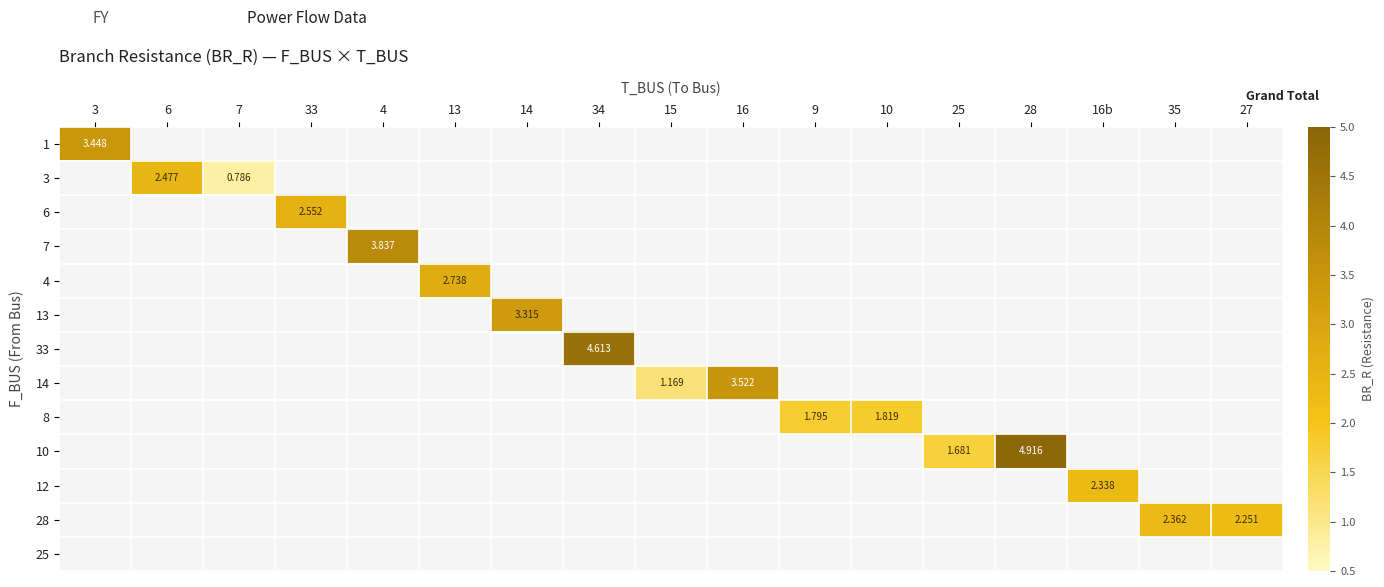

What is the sum of all 13 values?

3.3